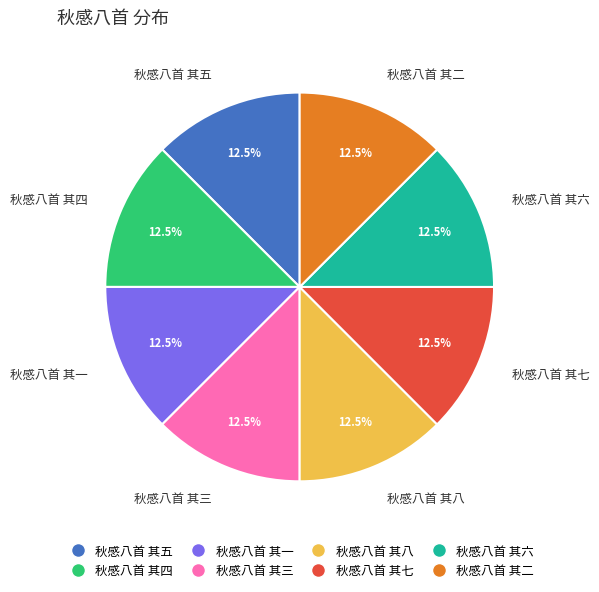

What percentage is NOT represented by 秋感八首 其三?

87.5%